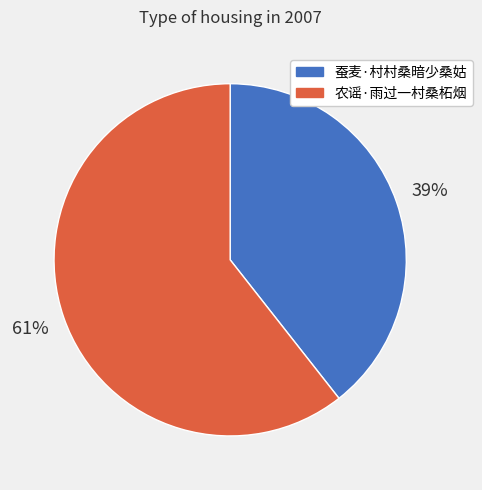

Which category has the biggest portion of the pie?

农谣·雨过一村桑柘烟